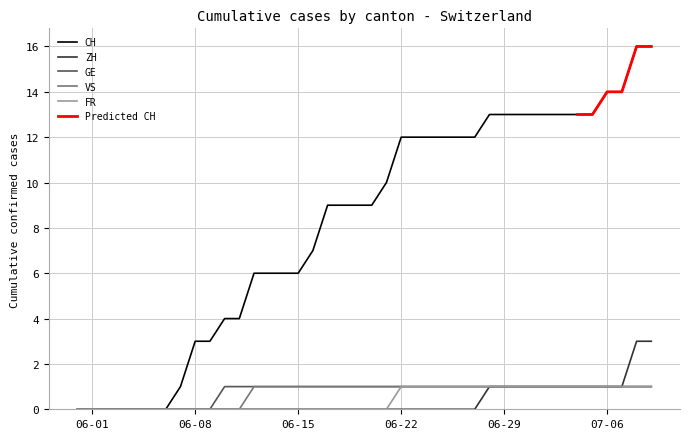

The value of GE at 07-06 is 1. True or false?

True